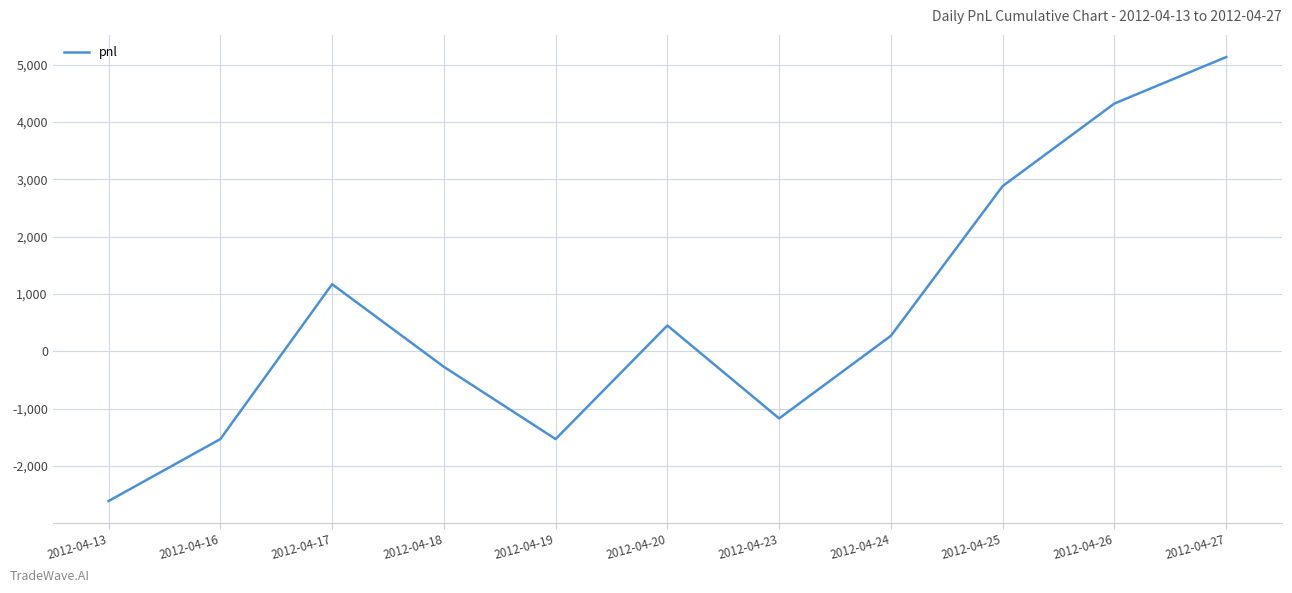

At which category does the chart reach its minimum across all series?

2012-04-13